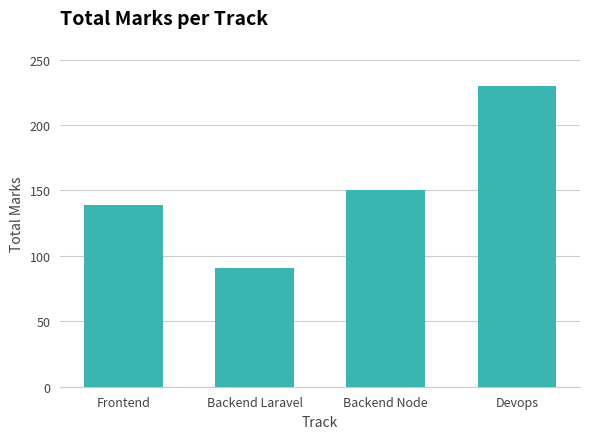

Reading left to right, extract all data points from this chart.

Frontend=139	Backend Laravel=91	Backend Node=150	Devops=230